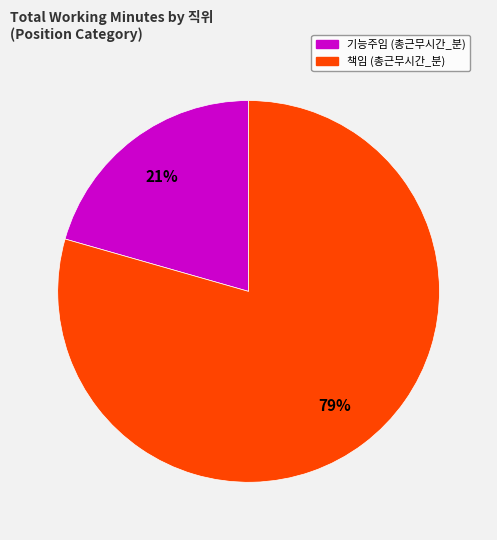

Does any single category account for the majority?

Yes